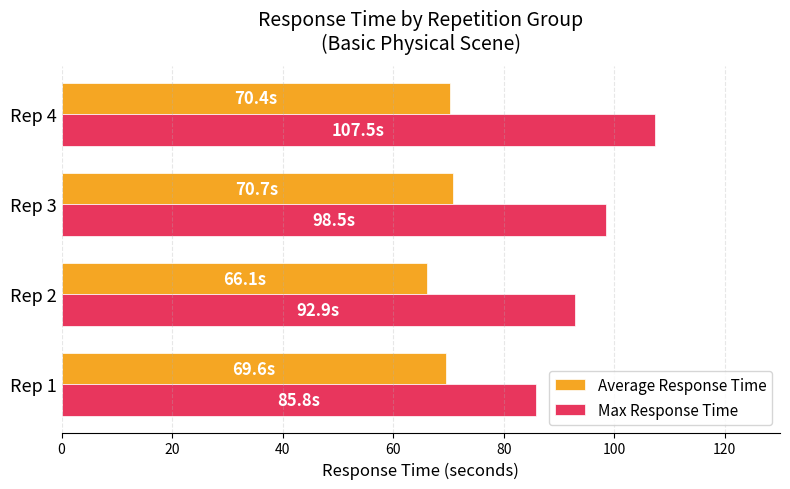

What is the smallest value displayed?

66.1